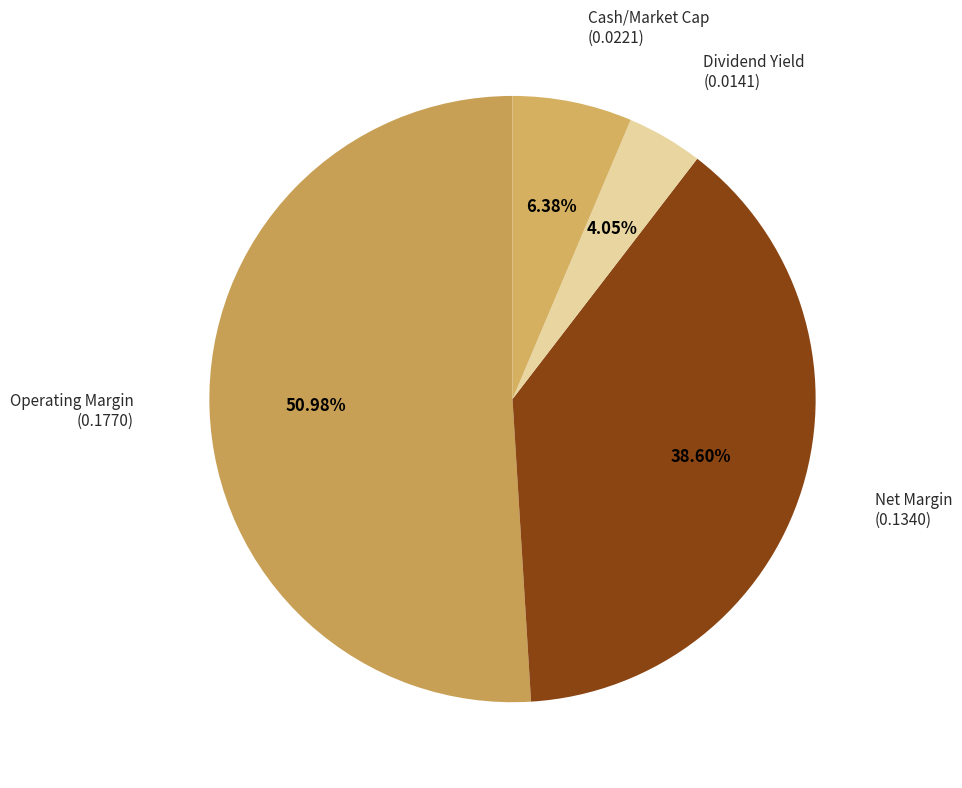

Count the number of slices in the pie.

4